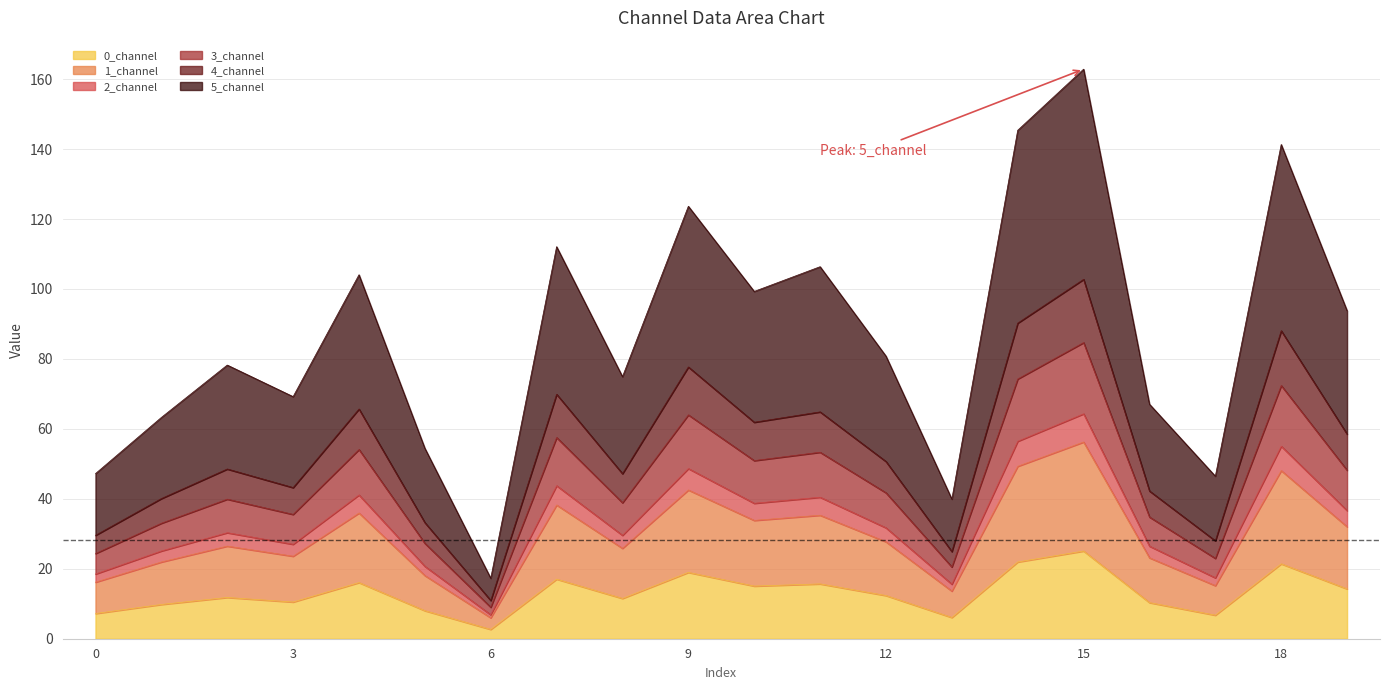

What are all the series names shown in the legend?

0_channel, 1_channel, 2_channel, 3_channel, 4_channel, 5_channel